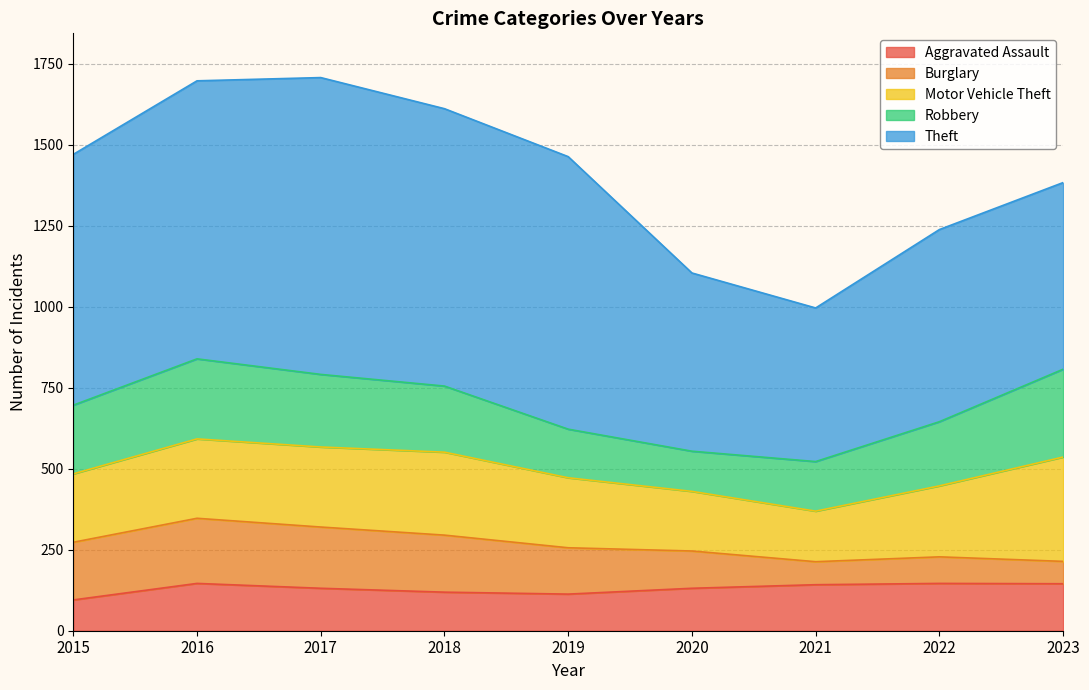

How many interior local peaks does the Burglary series have?

2